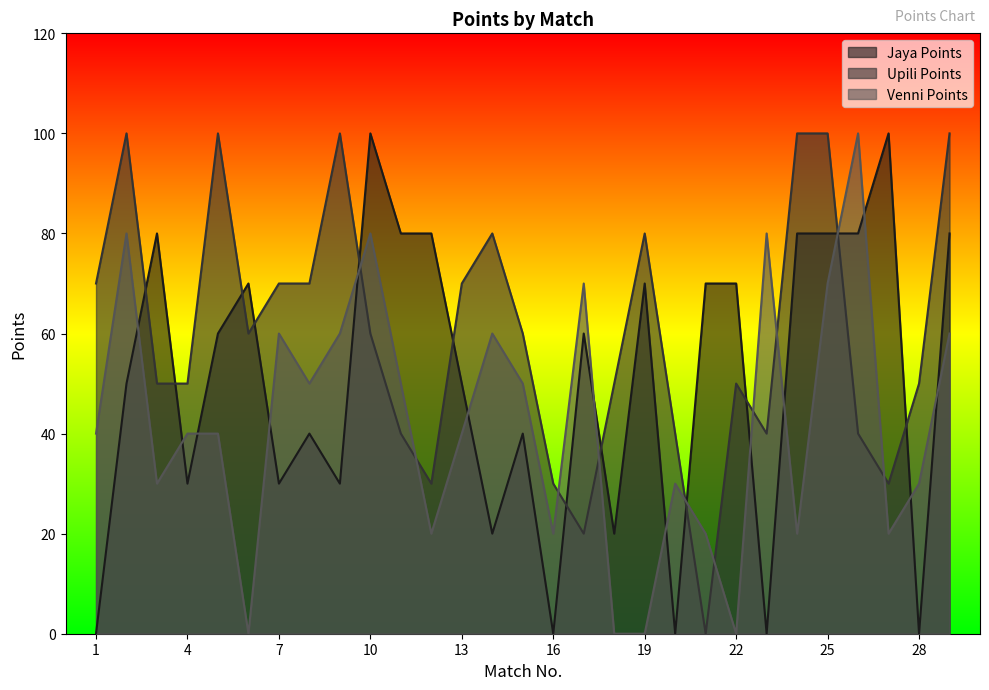

True or false: Upili Points has more than 2 points higher than both neighbors.

True